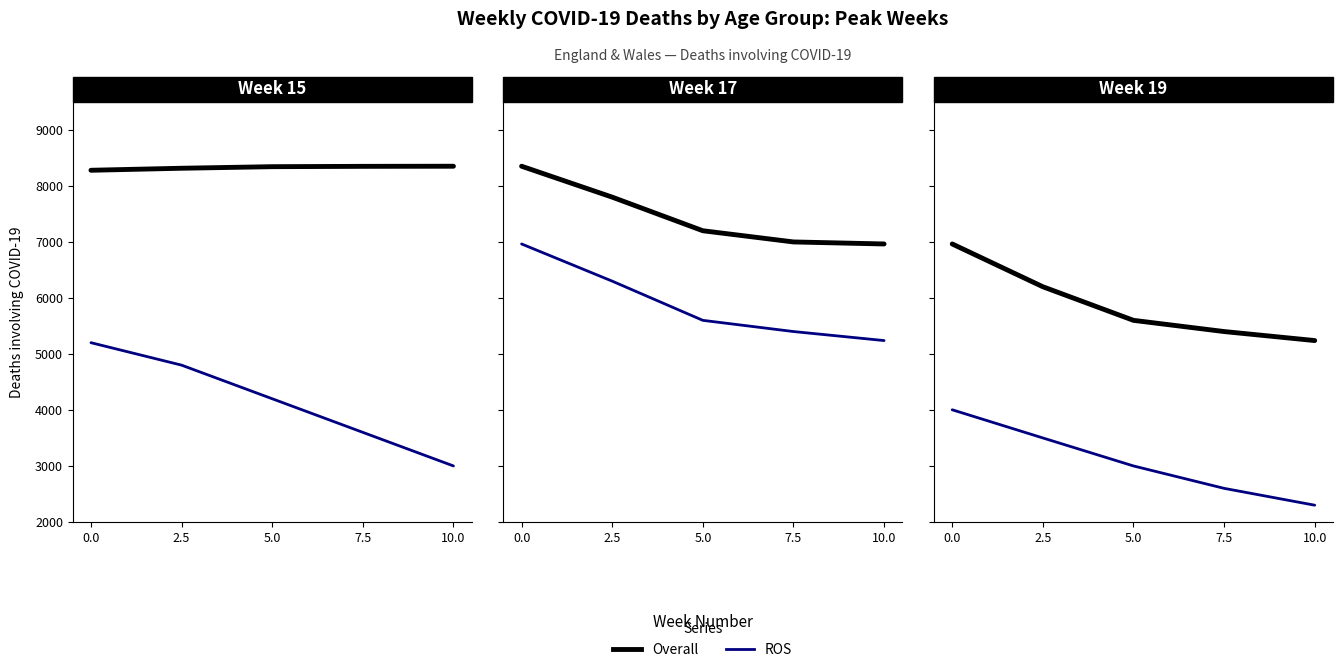

List the series in order of their overall mean, highest first.

Overall, ROS